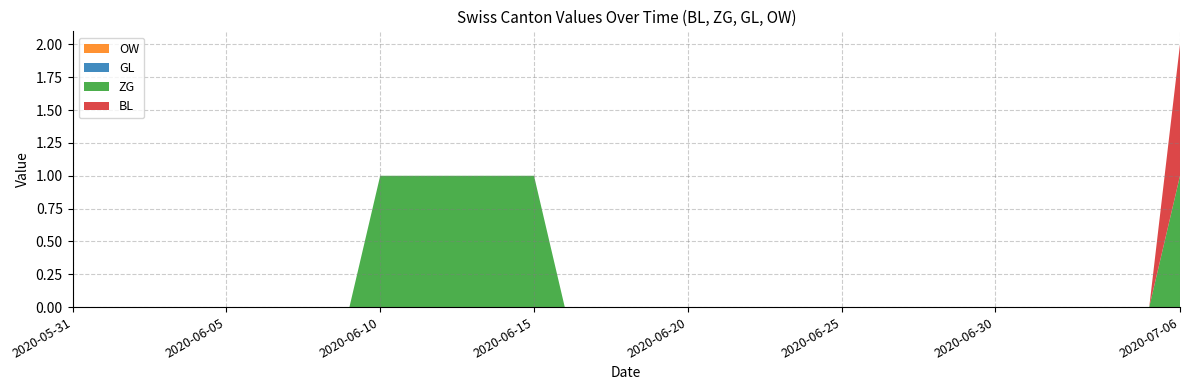

Reading right to left, transcribe all the data shown in this chart.

BL: 1	0	0	0	0	0	0	0	0	0	0	0	0	0	0	0	0	0	0	0	0	0	0	0	0	0	0	0	0	0	0	0	0	0	0	0	0
ZG: 1	0	0	0	0	0	0	0	0	0	0	0	0	0	0	0	0	0	0	0	0	1	1	1	1	1	1	0	0	0	0	0	0	0	0	0	0
GL: 0	0	0	0	0	0	0	0	0	0	0	0	0	0	0	0	0	0	0	0	0	0	0	0	0	0	0	0	0	0	0	0	0	0	0	0	0
OW: 0	0	0	0	0	0	0	0	0	0	0	0	0	0	0	0	0	0	0	0	0	0	0	0	0	0	0	0	0	0	0	0	0	0	0	0	0